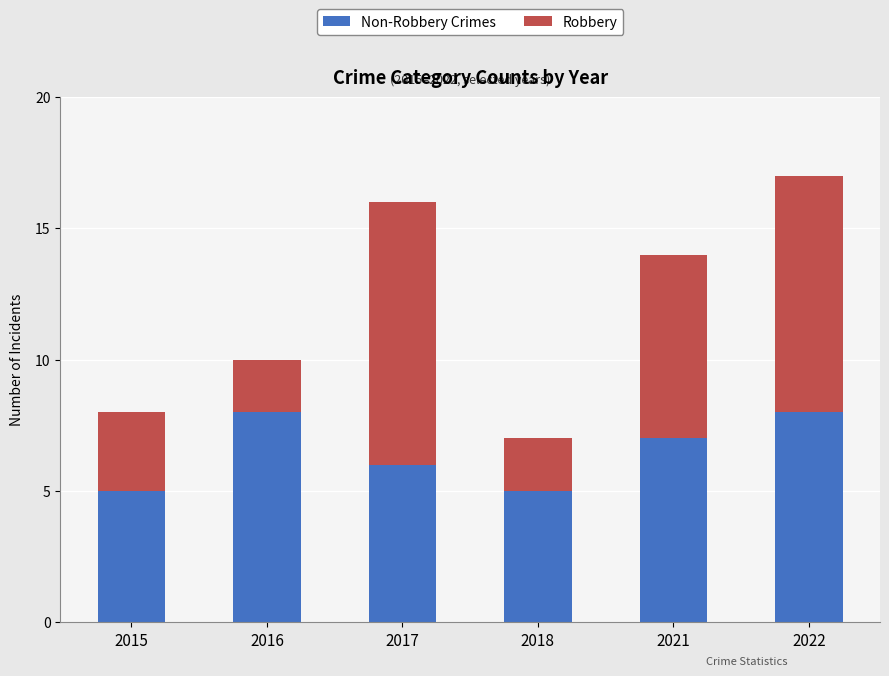

What is the total value across all series at 2018?

7